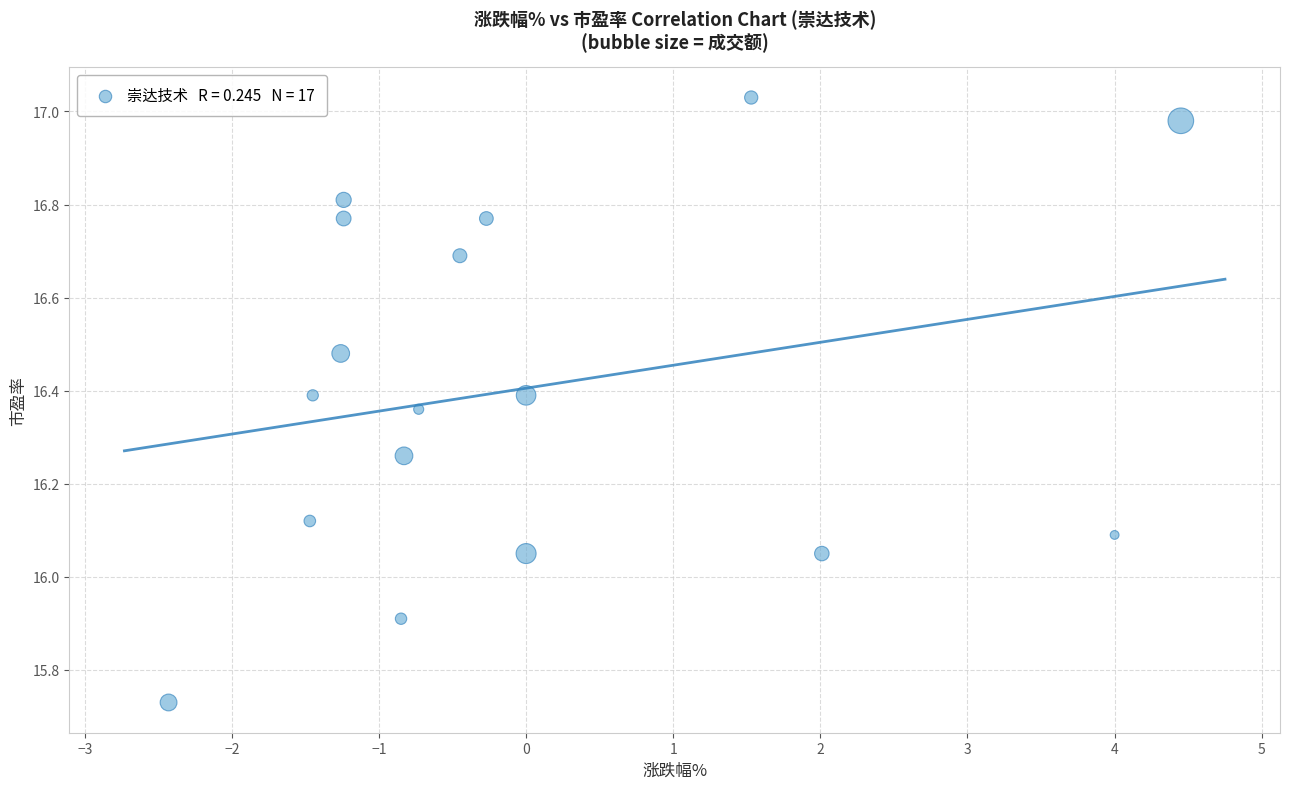

What is the range of Y values (max minus min)?

1.3